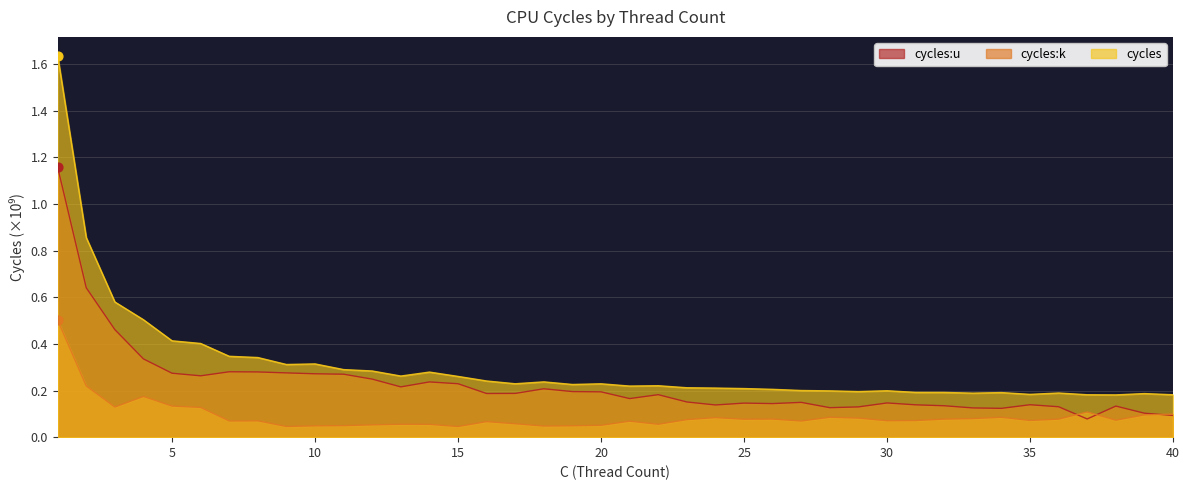

Which series reaches the maximum Y coordinate?

cycles